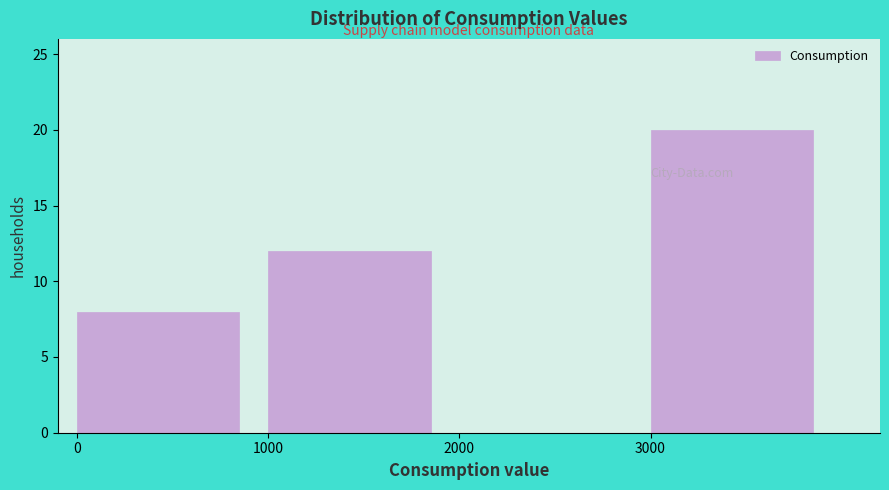

Reading left to right, transcribe this chart: for each bar, give the range it covers on the x-axis and its height. The values are not printed on the chart, so give them approximately, as read against the axis.

0 to 1000: 8
1000 to 2000: 12
2000 to 3000: 0
3000 to 4000: 20